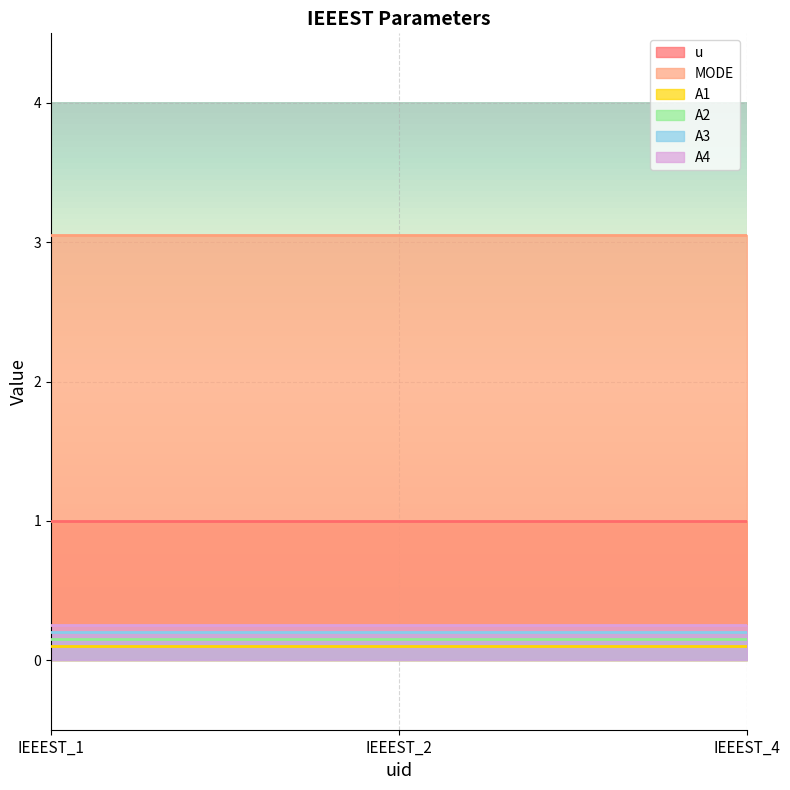

Which series has the largest range (max minus min)?

u